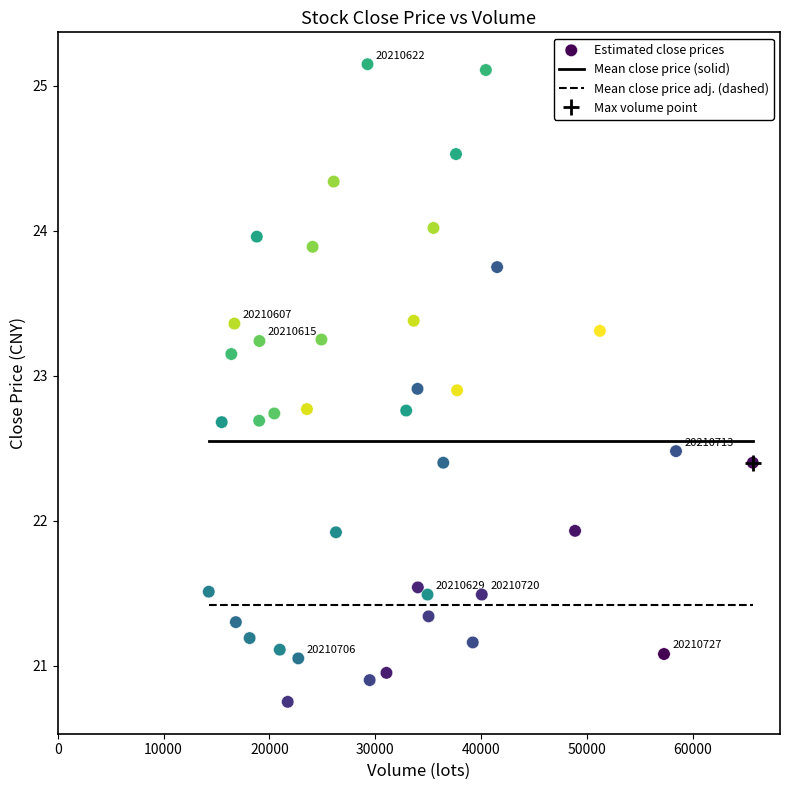

What is the range of Y values (max minus min)?

4.4